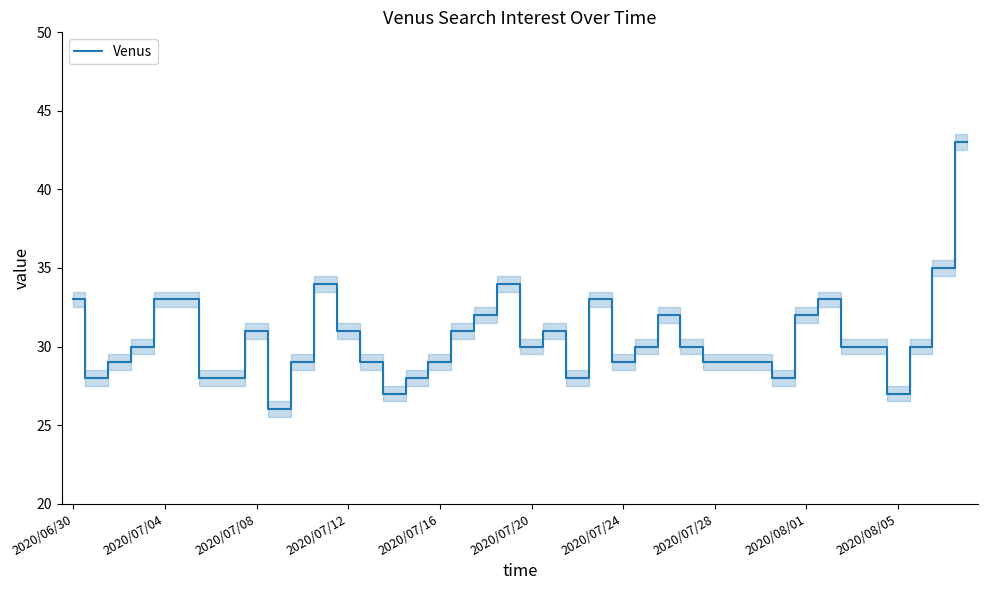

What is the highest value of the Venus series?

43